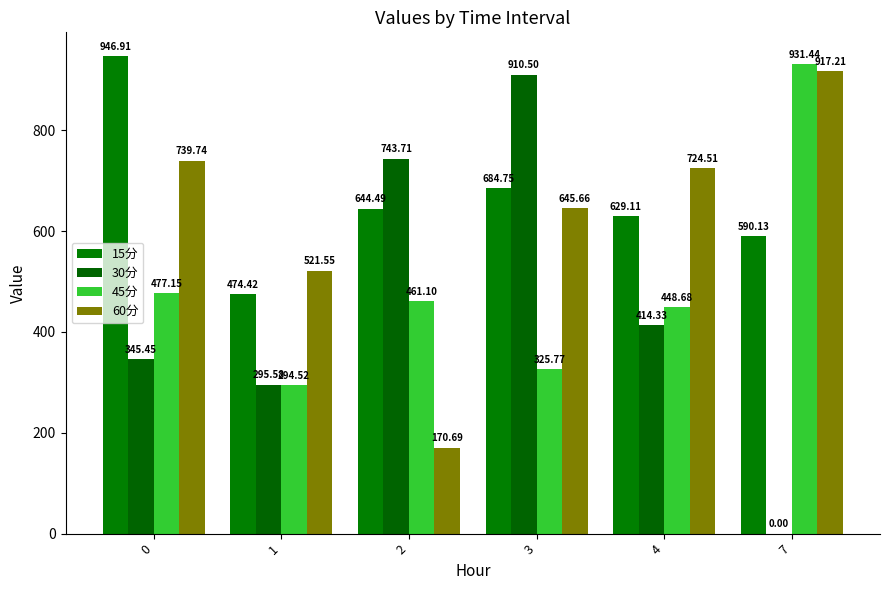

Which category has the lowest value in the 60分 series?

2